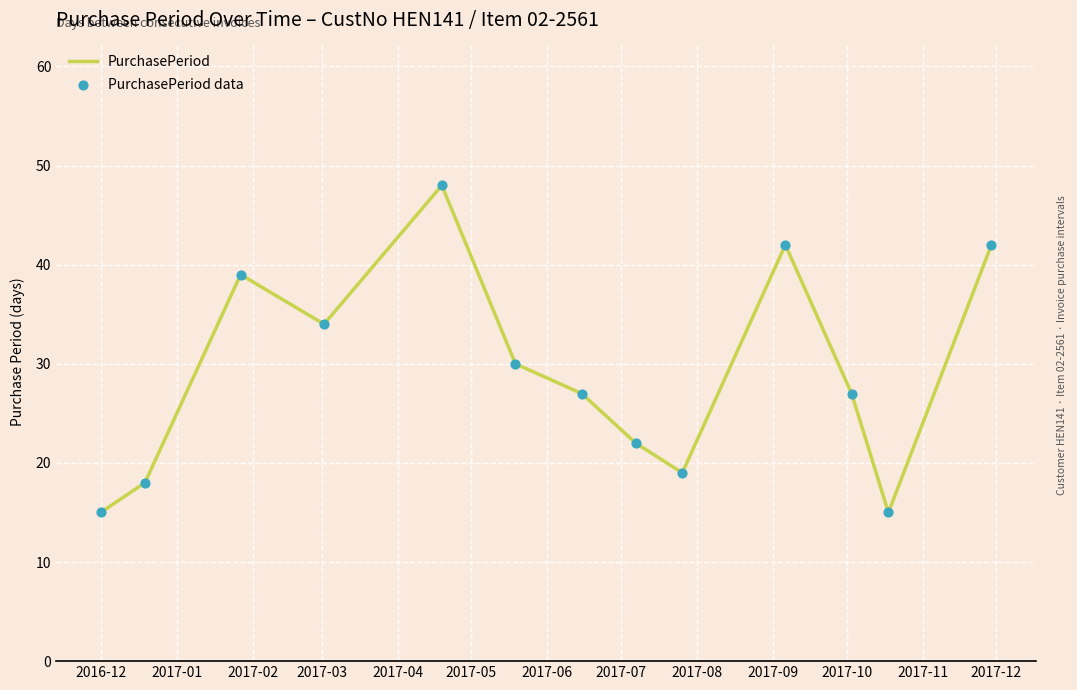

What is the smallest value displayed?

15